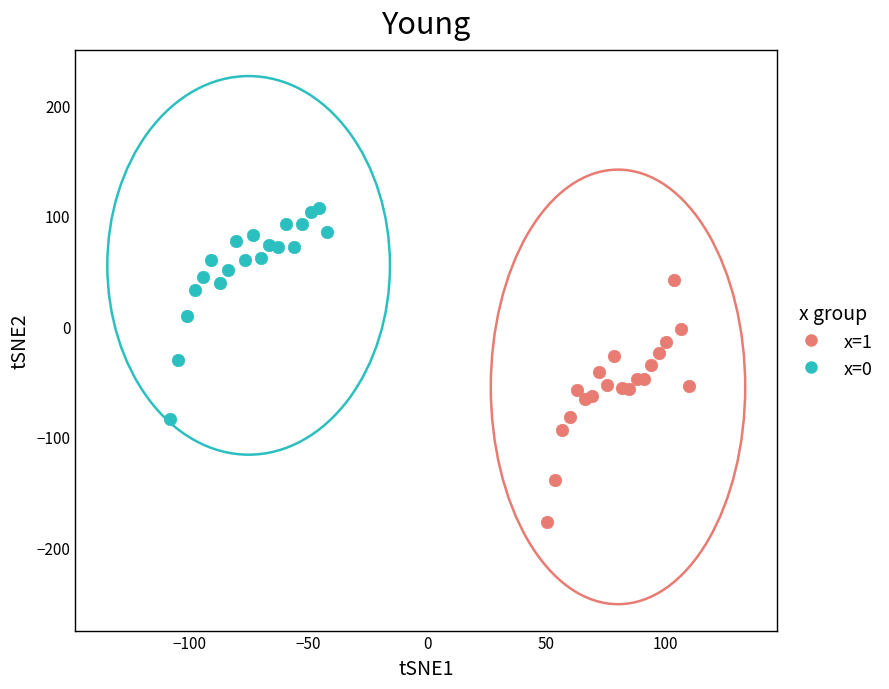

Which series reaches the minimum Y coordinate?

x=1